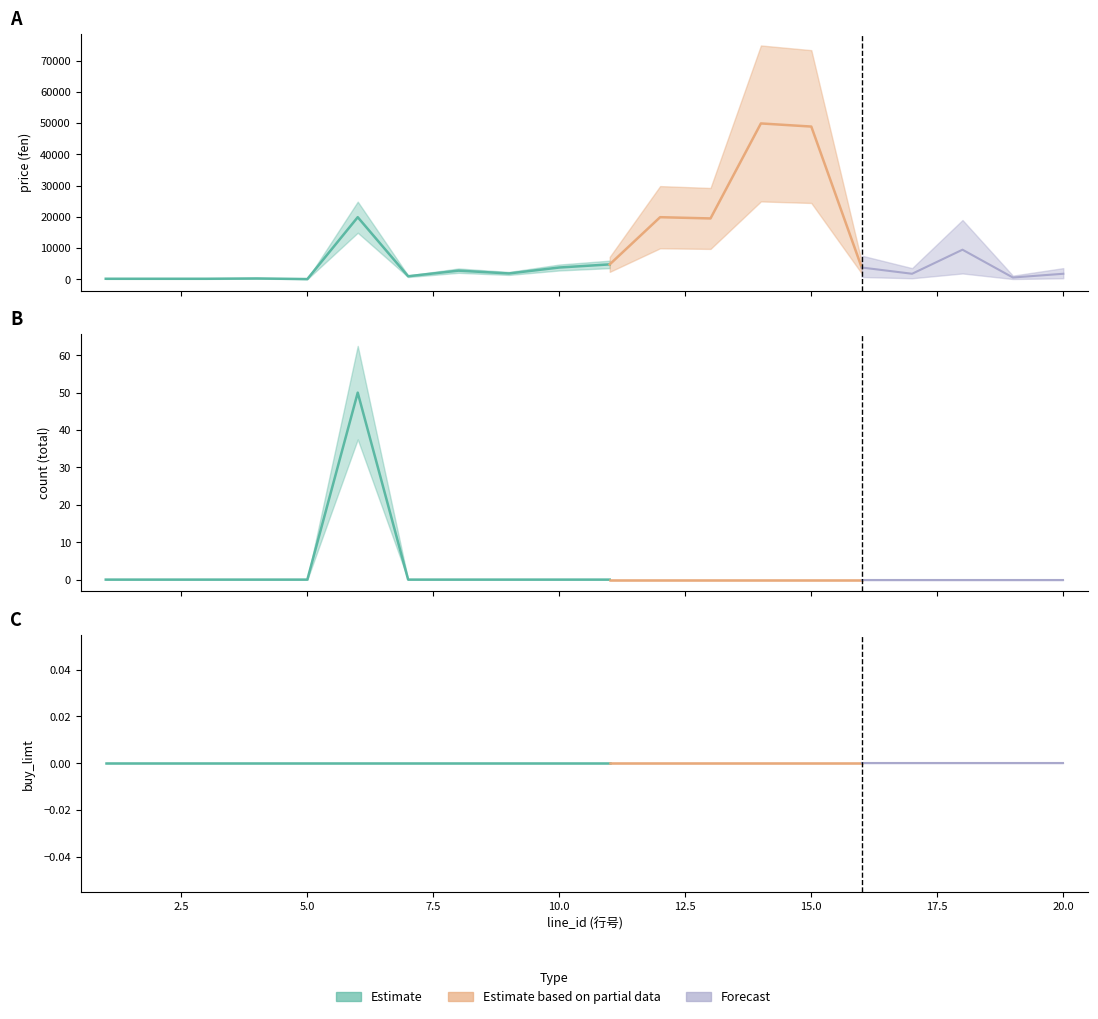

Read the price value at 16, to the nearest 50.

3800